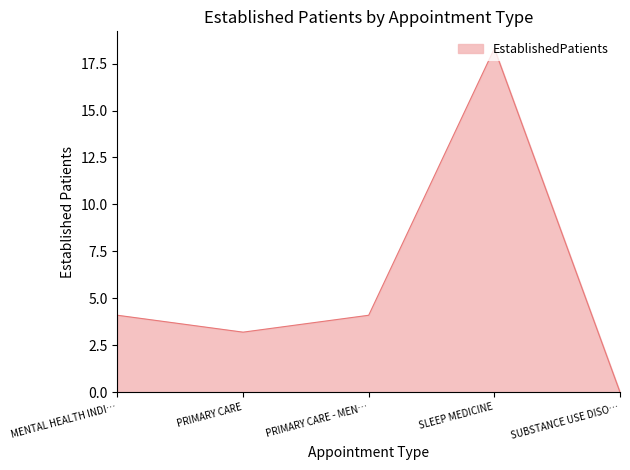

What is the difference between the maximum and minimum values?

18.3